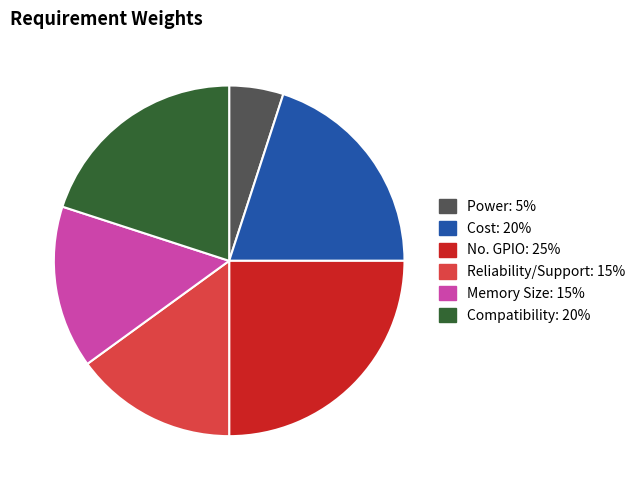

The Reliability/Support slice represents 15% of the pie. True or false?

True